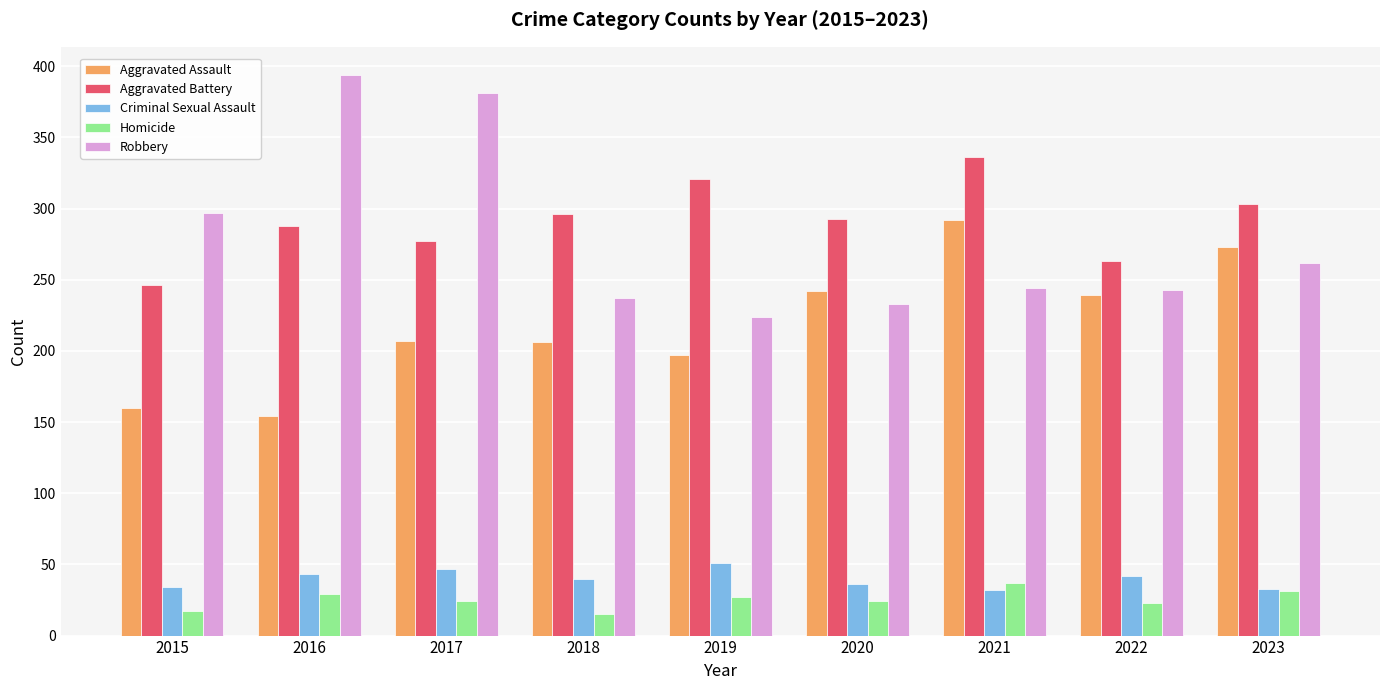

Which category has the lowest value in the Aggravated Battery series?

2015